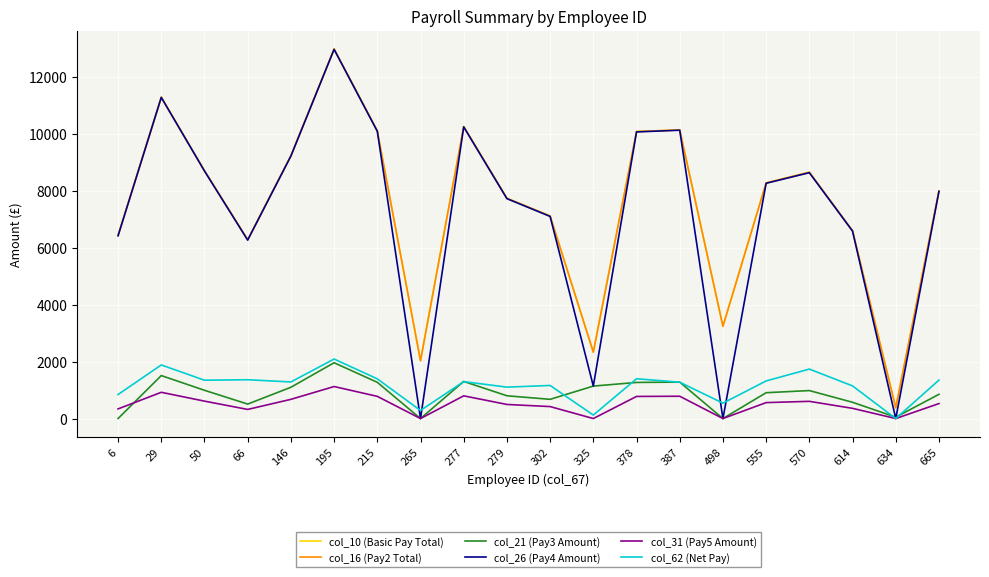

Reading left to right, list all the values displayed in this chart.

col_10 (Basic Pay Total): 6435.3	11286.4	8702.1	6280.1	9231.8	12980.0	10103.5	2030.7	10256.6	7736.8	7114.2	2332.1	10080.8	10137.7	3240.0	8277.3	8652.3	6594.8	377.4	7994.3
col_16 (Pay2 Total): 6435.3	11286.4	8702.1	6280.1	9231.8	12980.0	10103.5	2030.7	10256.6	7736.8	7114.2	2332.1	10080.8	10137.7	3240.0	8277.3	8652.3	6594.8	377.4	7994.3
col_21 (Pay3 Amount): 0.0	1509.2	992.4	508.0	1098.4	1960.0	1272.6	0.0	1303.4	799.4	674.8	1140.0	1268.2	1279.6	0.0	907.4	982.4	571.0	48.4	850.8
col_26 (Pay4 Amount): 6420.0	11280.0	8696.0	6268.0	9220.0	12968.0	10092.0	0.0	10244.0	7724.0	7100.0	1140.0	10068.0	10128.0	0.0	8264.0	8636.0	6584.0	0.0	7980.0
col_31 (Pay5 Amount): 338.4	921.6	611.5	320.2	674.4	1124.2	779.0	0.0	797.3	494.9	420.0	0.0	776.2	783.4	0.0	559.7	604.3	358.1	0.0	525.6
col_62 (Net Pay): 844.0	1882.3	1346.4	1362.7	1285.1	2090.6	1394.8	283.6	1297.6	1103.2	1161.6	121.9	1397.3	1276.9	540.0	1320.8	1737.3	1145.6	0.0	1350.7